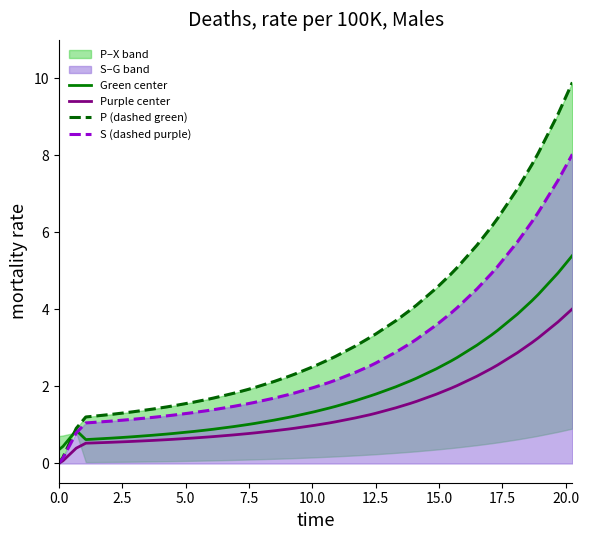

What is the maximum value for Green center?

5.4